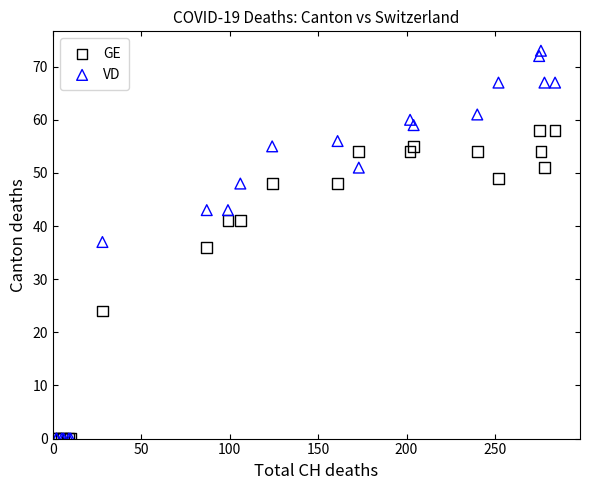

In the GE series, what Y value is closest to 29?

24